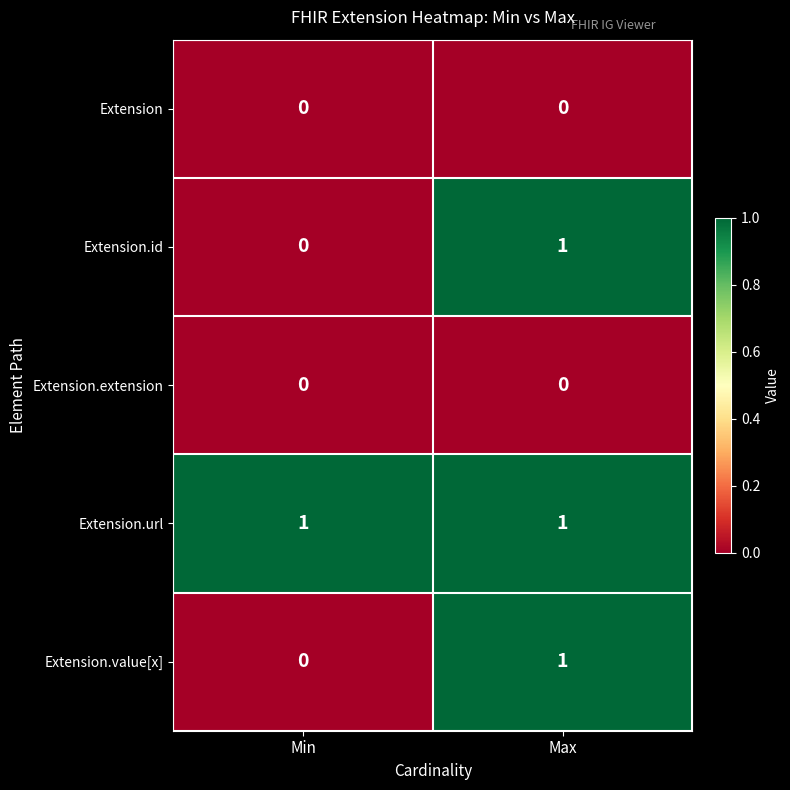

At which category is the sum across all series the highest?

Max